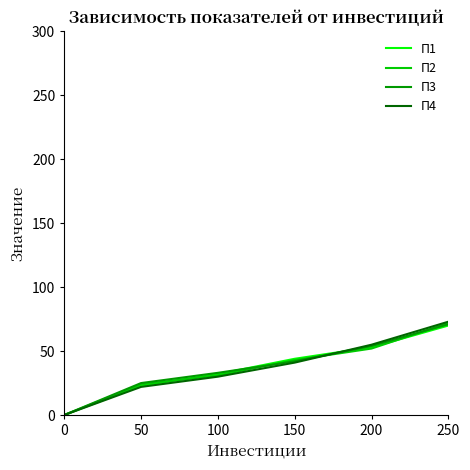

At which category is the sum across all series the highest?

250